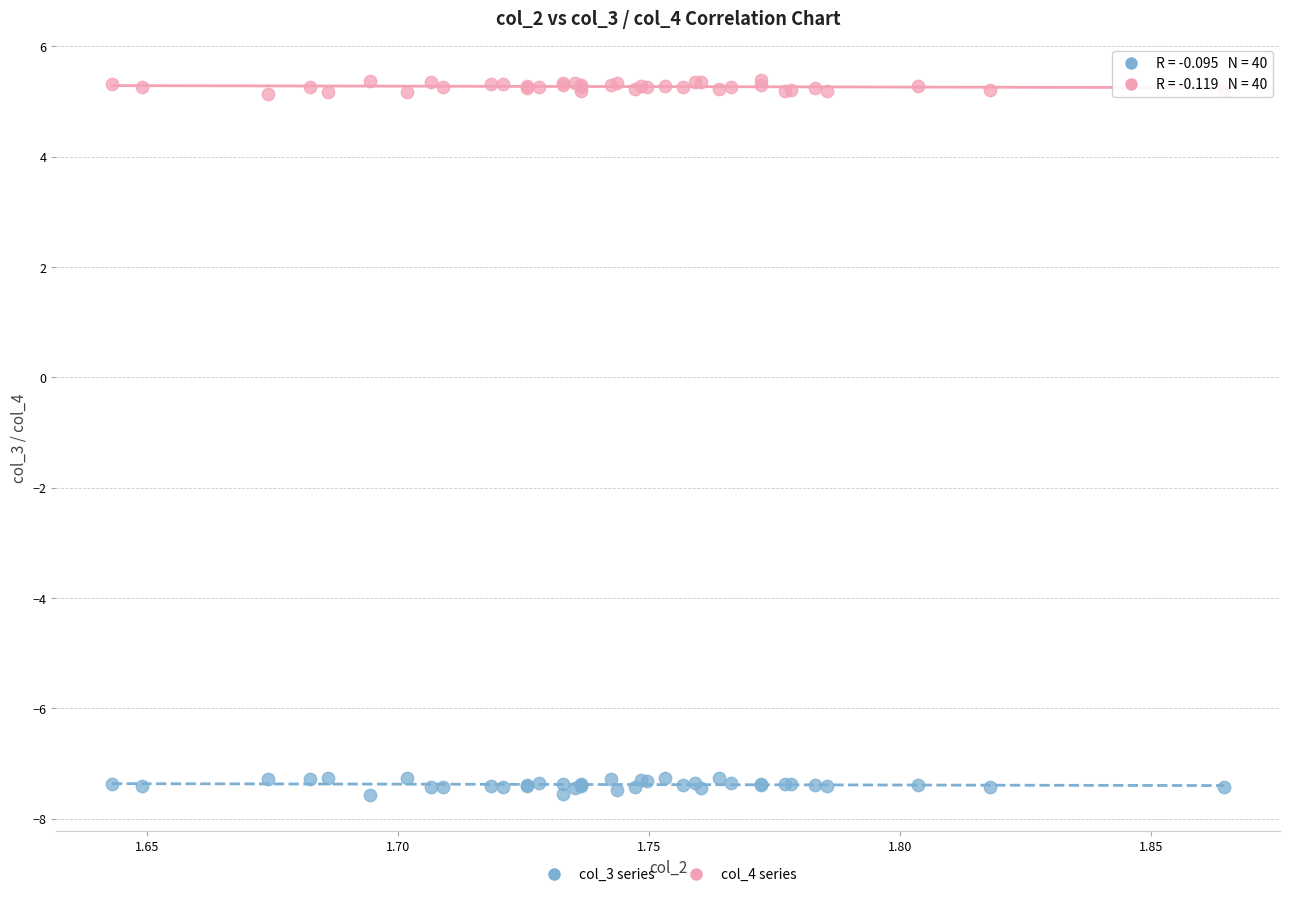

Which series contains the highest Y value?

col_4 series